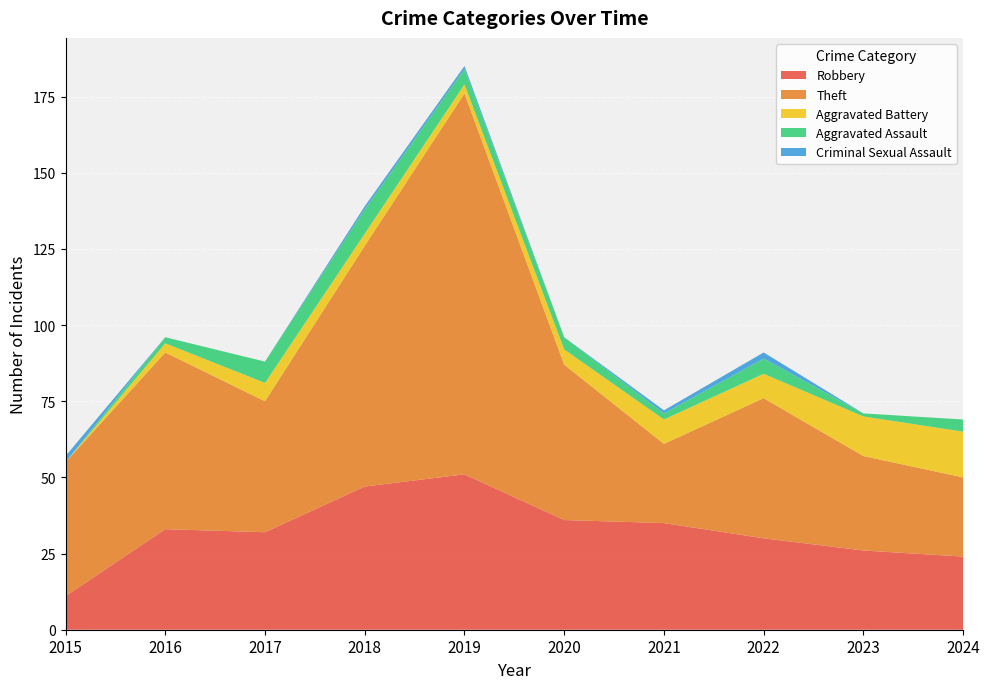

Reading right to left, what are all the values shown in this chart?

Robbery: 24	26	30	35	36	51	47	32	33	11
Theft: 26	31	46	26	51	125	79	43	58	44
Aggravated Battery: 15	13	8	8	5	3	4	6	3	0
Aggravated Assault: 4	1	5	2	4	5	8	7	2	0
Criminal Sexual Assault: 0	0	2	1	0	1	1	0	0	2